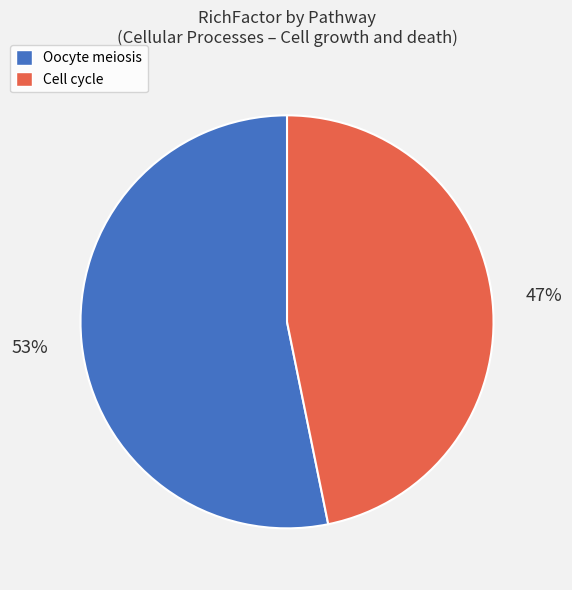

Is there a majority slice in this chart?

Yes